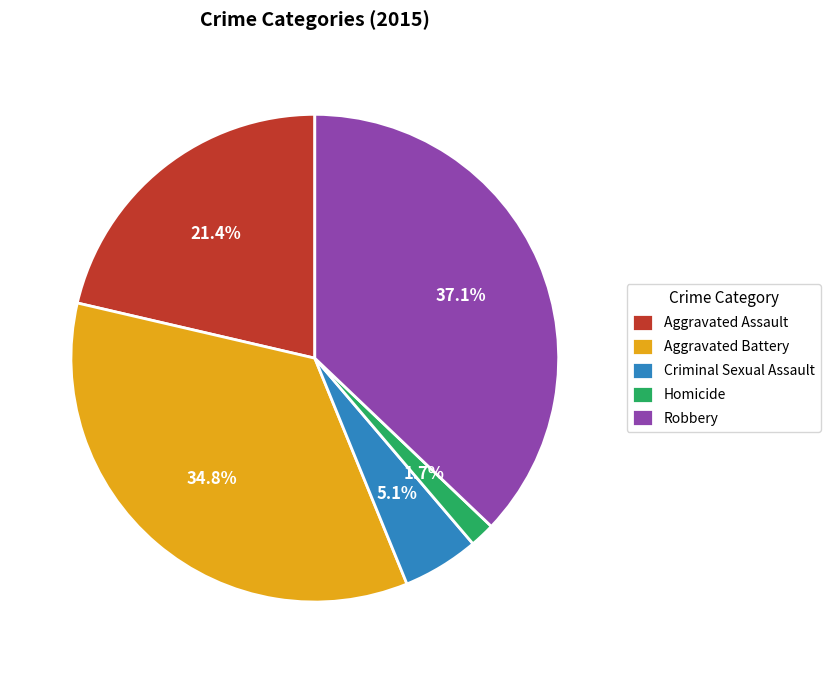

Between Criminal Sexual Assault and Robbery, which is larger?

Robbery